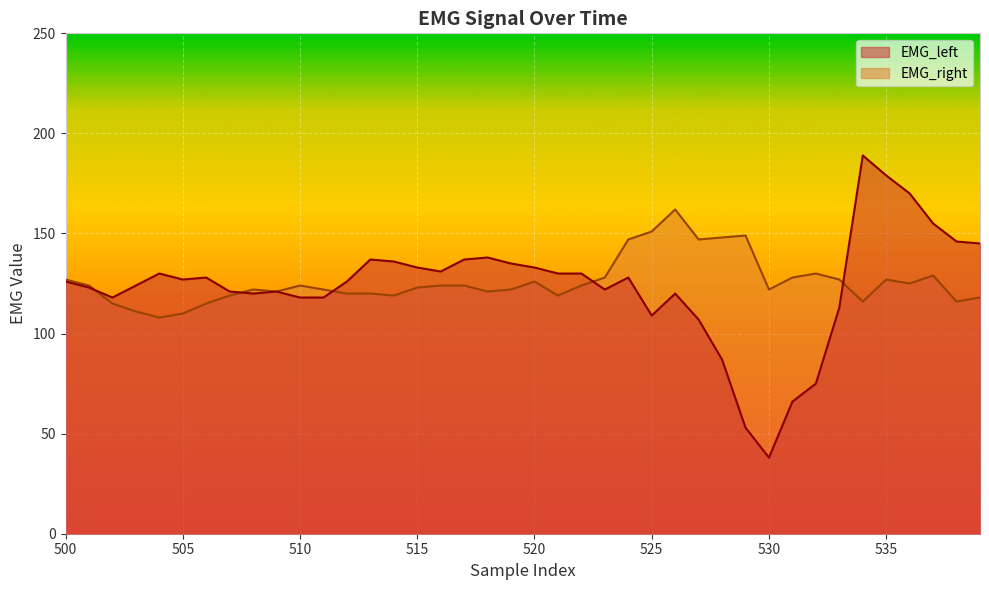

Rank the series at 509 from lowest to highest value.

EMG_left, EMG_right